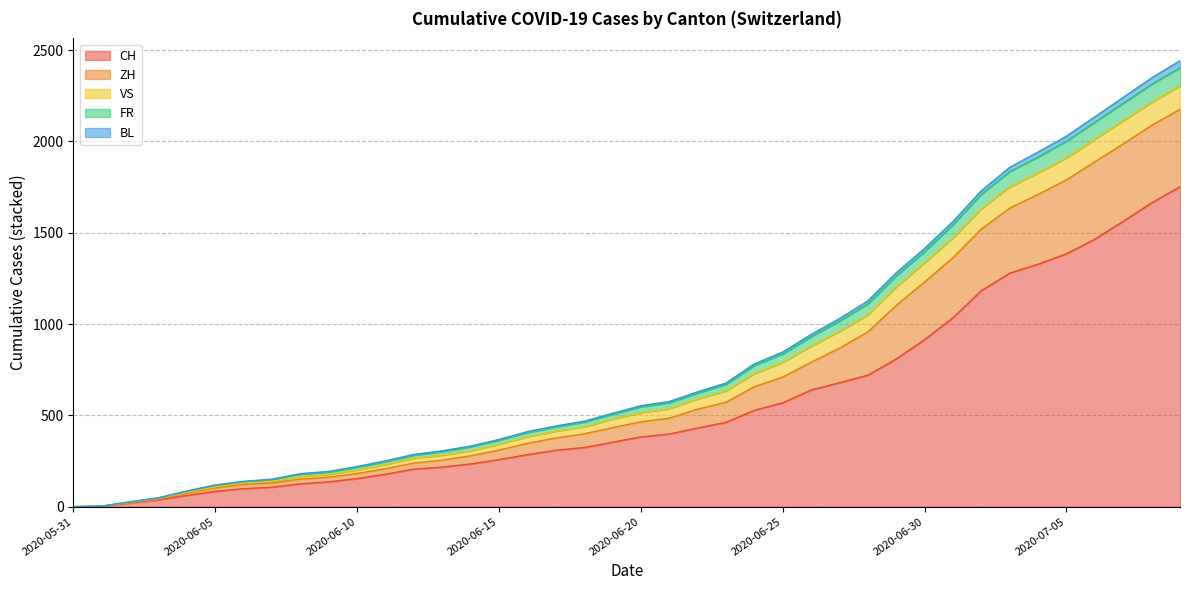

True or false: BL has a value of 113 at 2020-06-04.

False